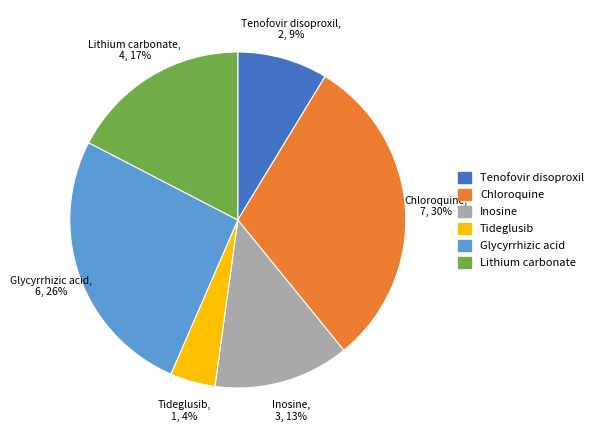

Is there a majority slice in this chart?

No